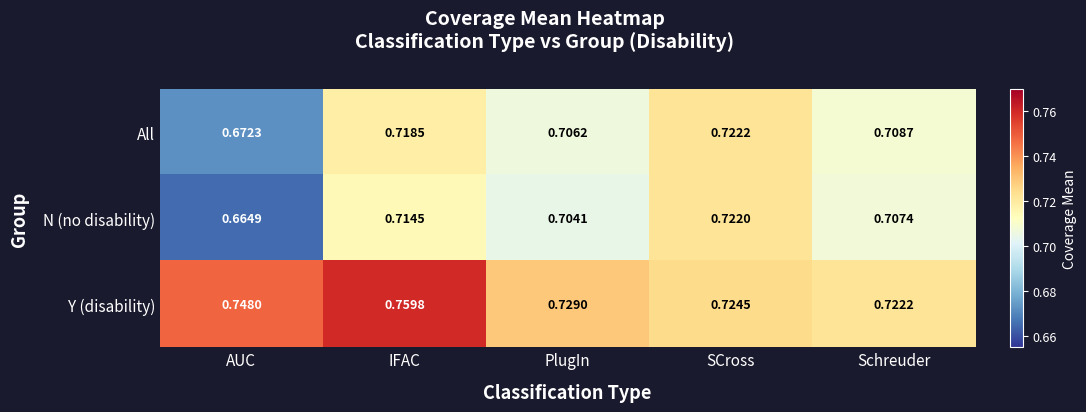

At IFAC, list the series in order from largest to smallest.

Y (disability), All, N (no disability)